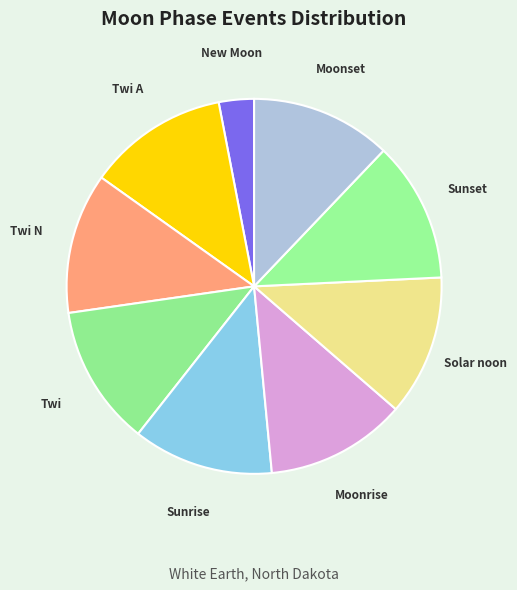

Which slice is the smallest?

New Moon